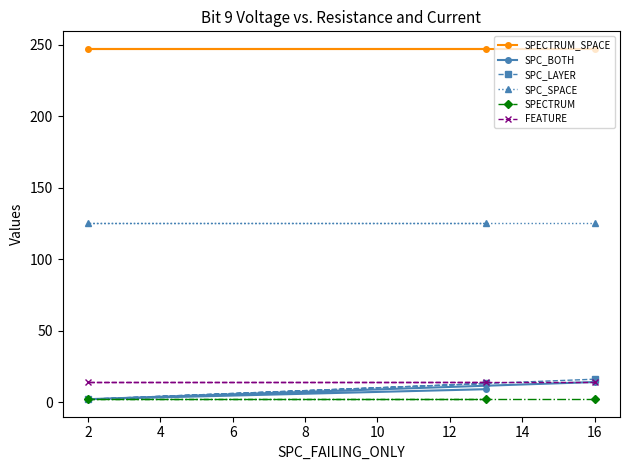

What are all the series names shown in the legend?

SPECTRUM_SPACE, SPC_BOTH, SPC_LAYER, SPC_SPACE, SPECTRUM, FEATURE